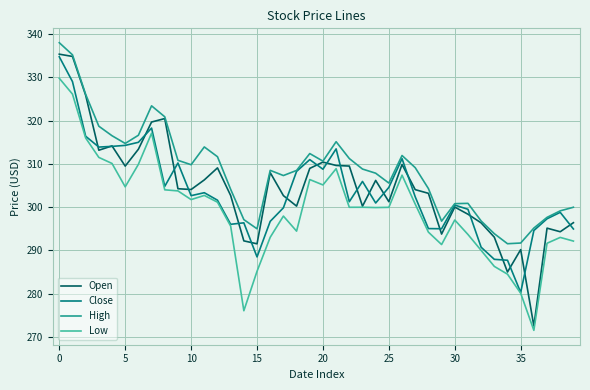

What is the minimum value shown in the chart?

271.5